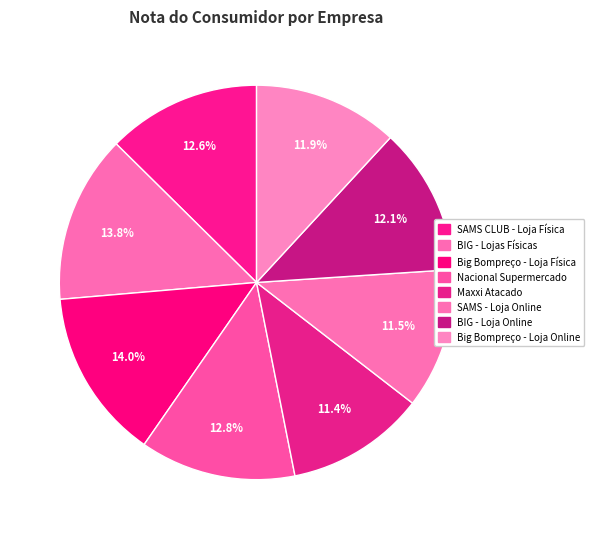

To the nearest percent, what is the difference between the SAMS CLUB - Loja Física and Big Bompreço - Loja Online slice percentages?

1%